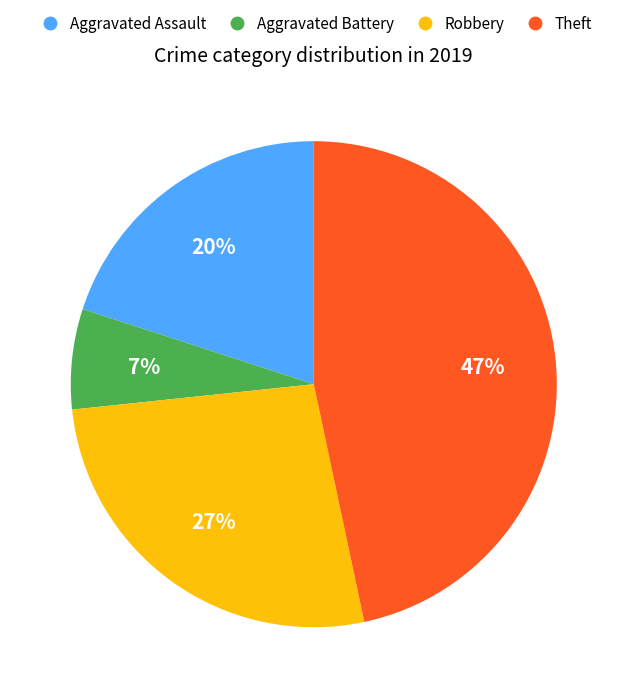

Which slice is the smallest?

Aggravated Battery